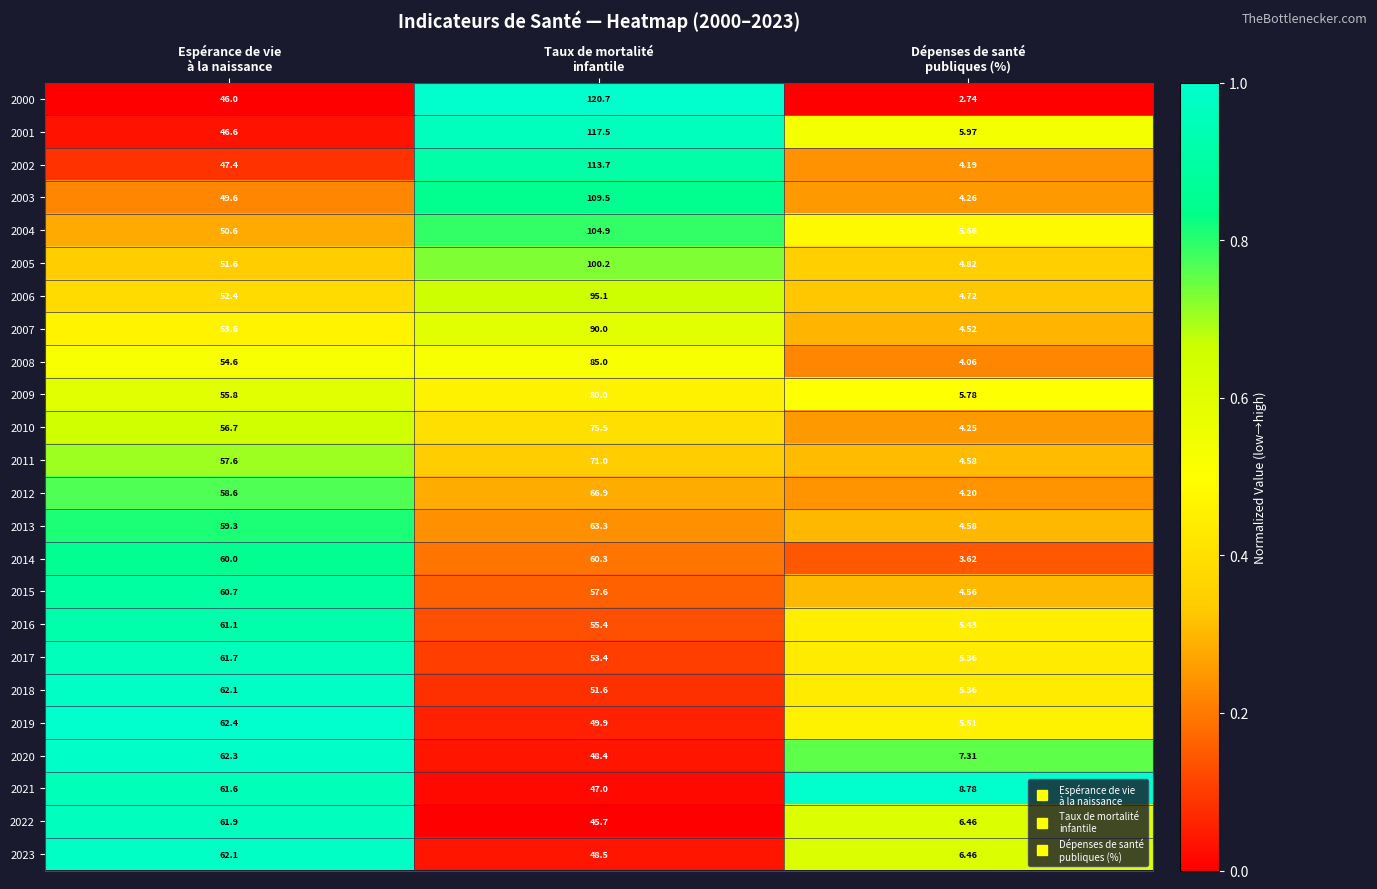

How many data points in 2003 are less than 49?

1